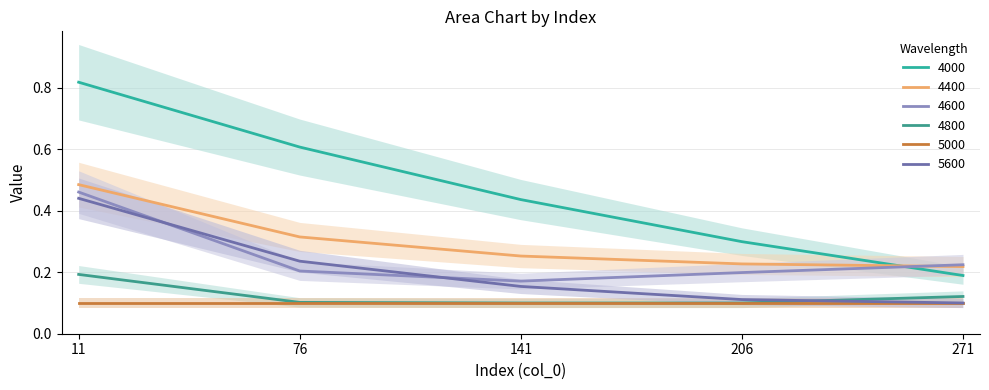

At 11, list the series in order from smallest to largest.

4800, 5600, 4600, 4400, 4000